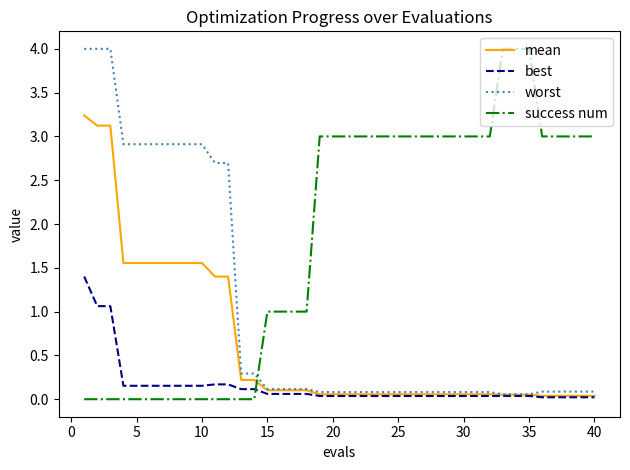

How many times do success num and worst cross each other?

1